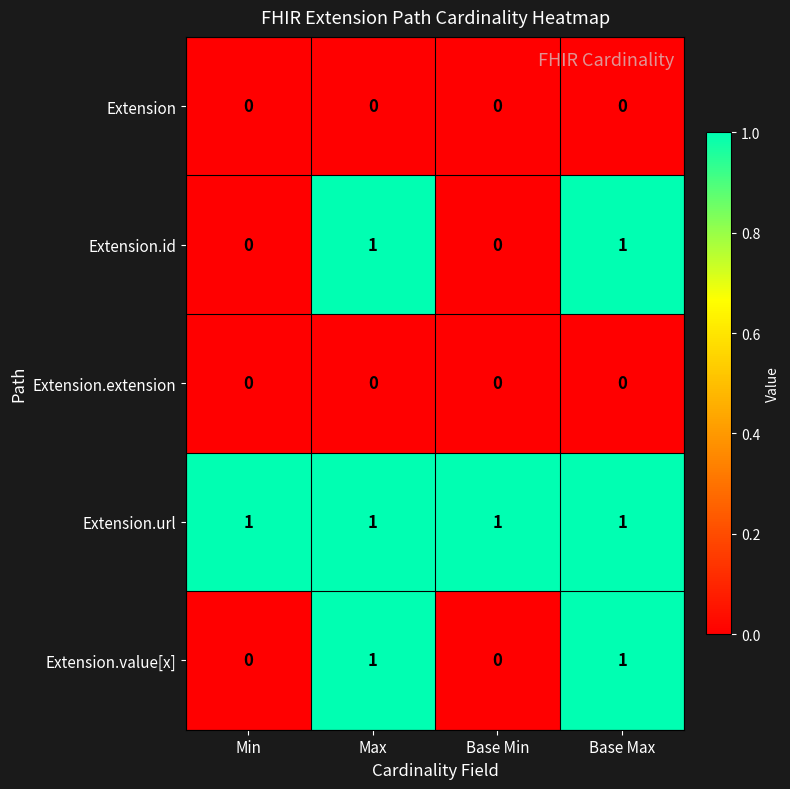

Reading right to left, list all the values displayed in this chart.

Extension: 0	0	0	0
Extension.id: 1	0	1	0
Extension.extension: 0	0	0	0
Extension.url: 1	1	1	1
Extension.value[x]: 1	0	1	0